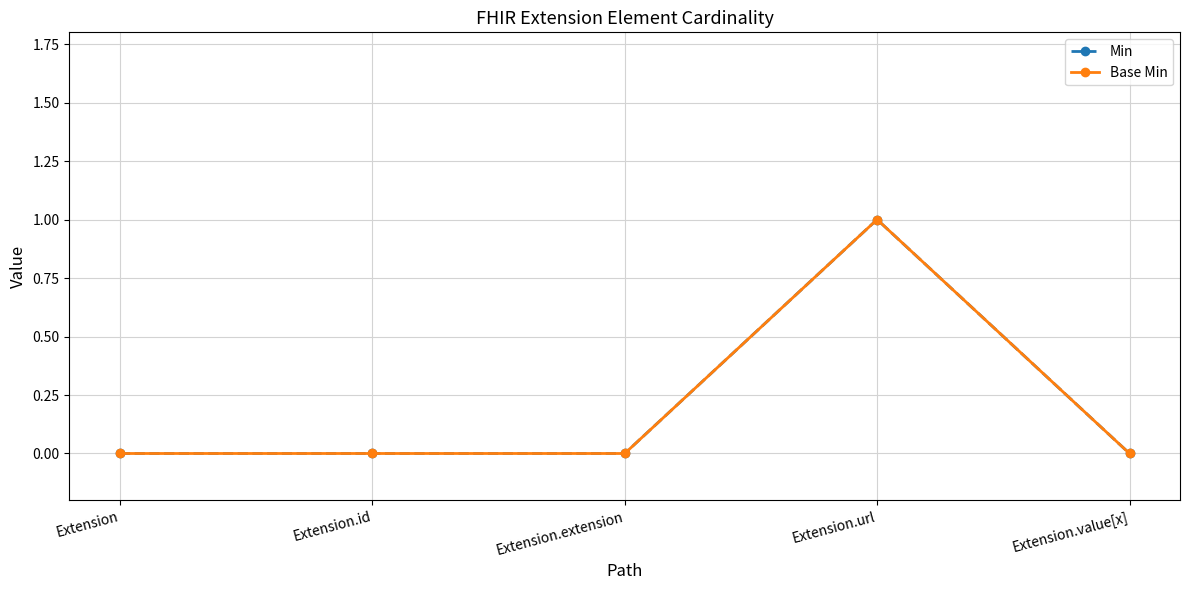

What is the difference between the maximum and minimum values in the Min series?

1